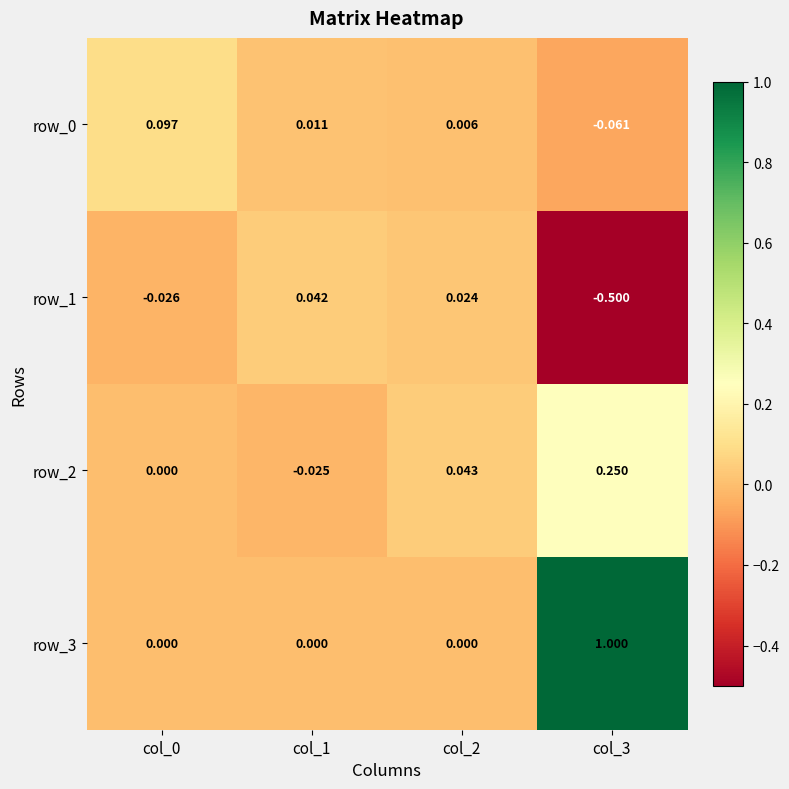

Which series has the largest range (max minus min)?

row_3